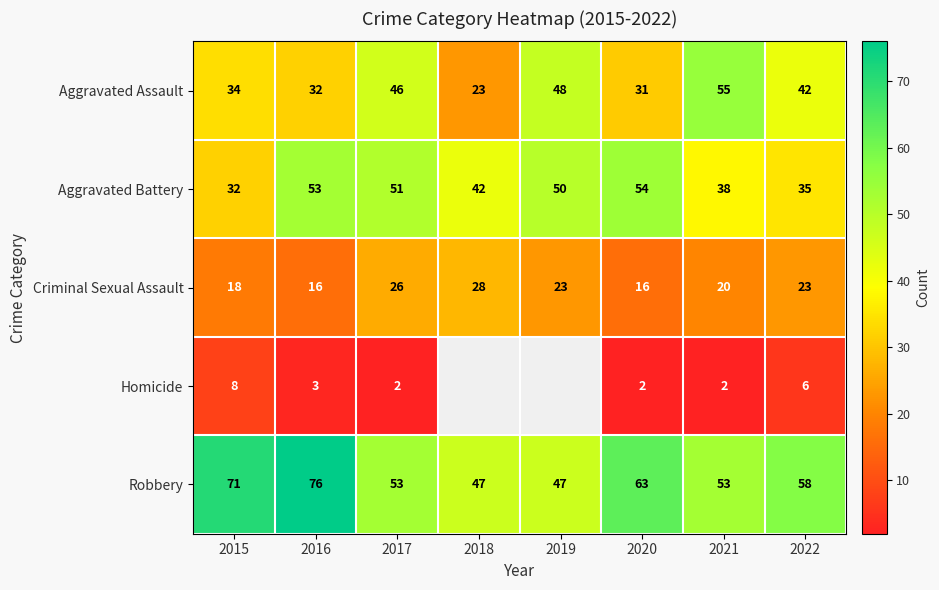

At which label does Aggravated Assault first exceed 42?

2017